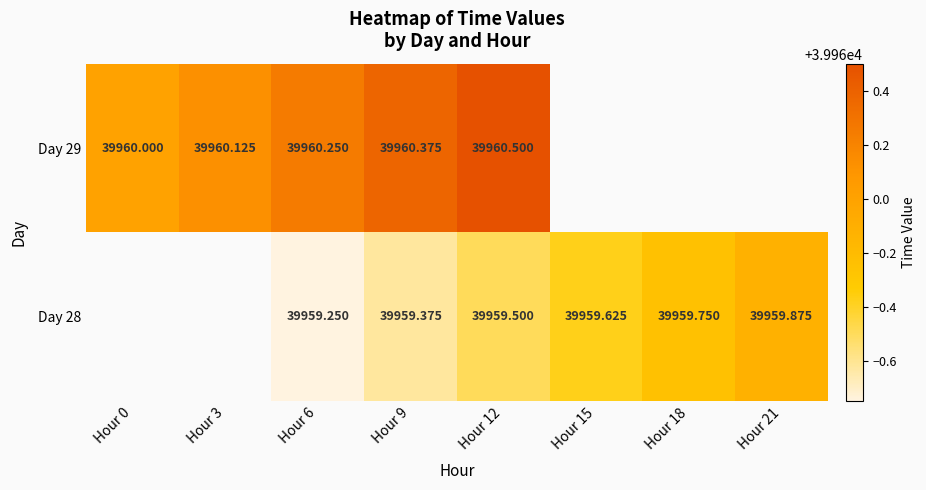

The Day 28 series shows 39959.2 at Hour 6. True or false?

True